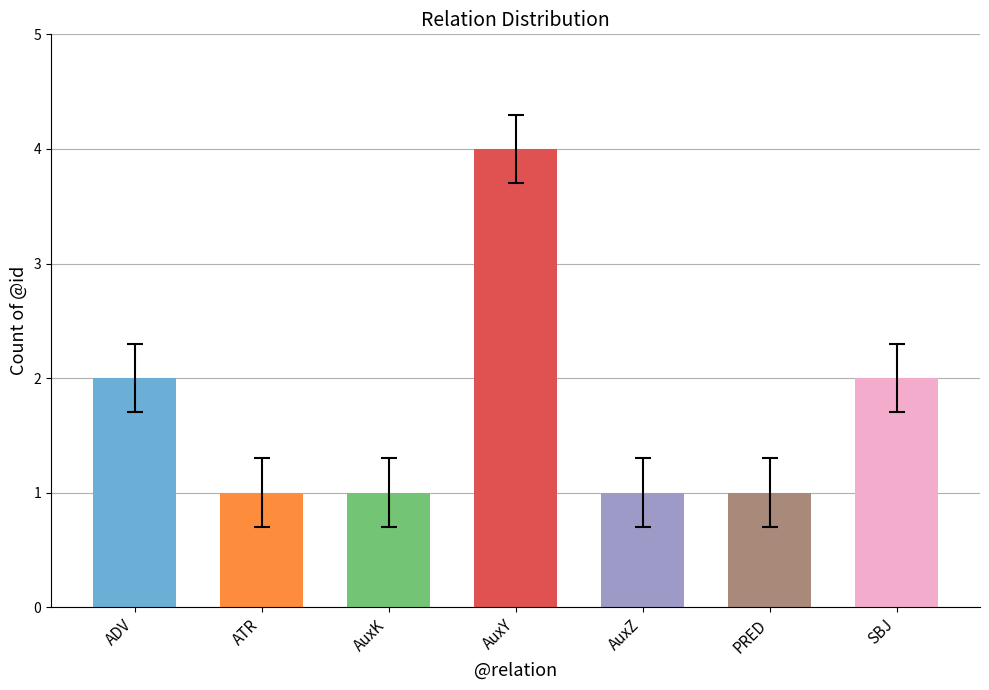

Are the bars grouped side by side (vs. stacked)?

No